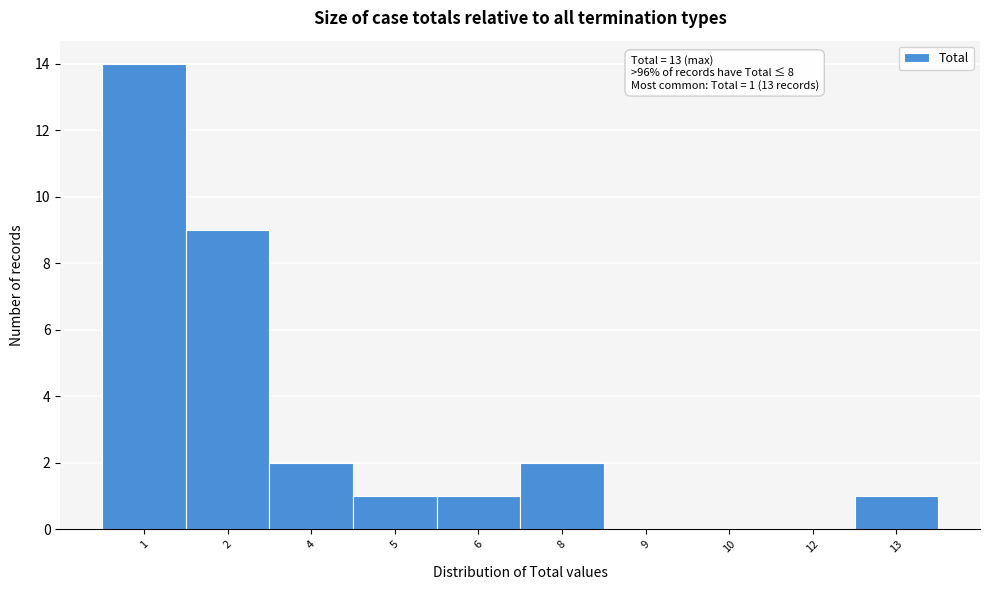

Reading left to right, what are all the values shown in this chart?

1=14	2=9	4=2	5=1	6=1	8=2	9=0	10=0	12=0	13=1